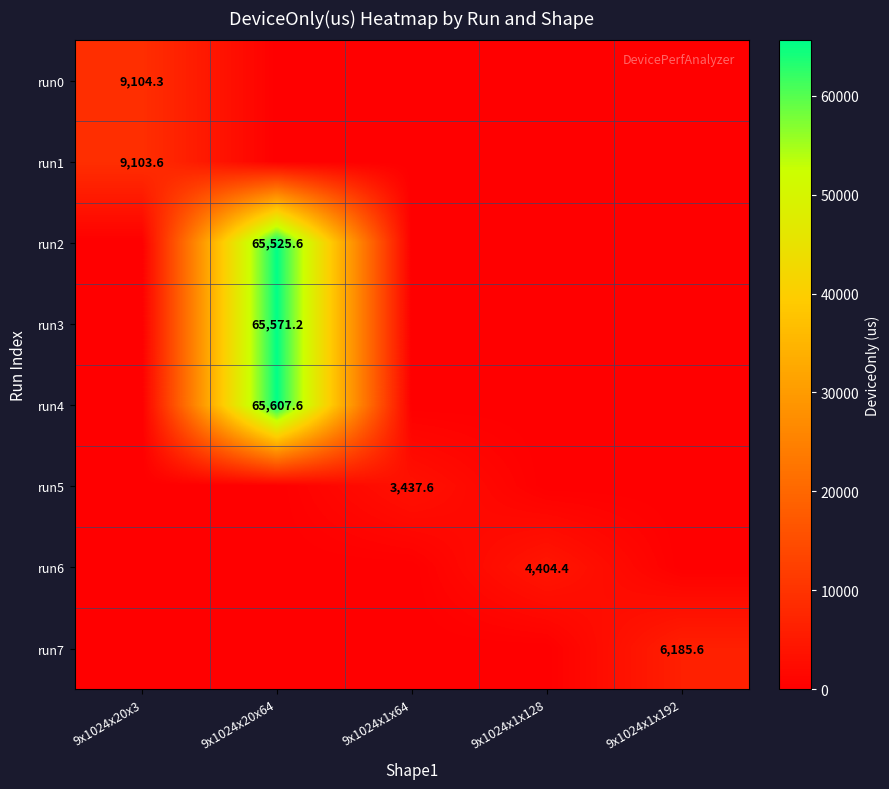

True or false: run6 has a value of 7164.0 at 9x1024x1x128.

False